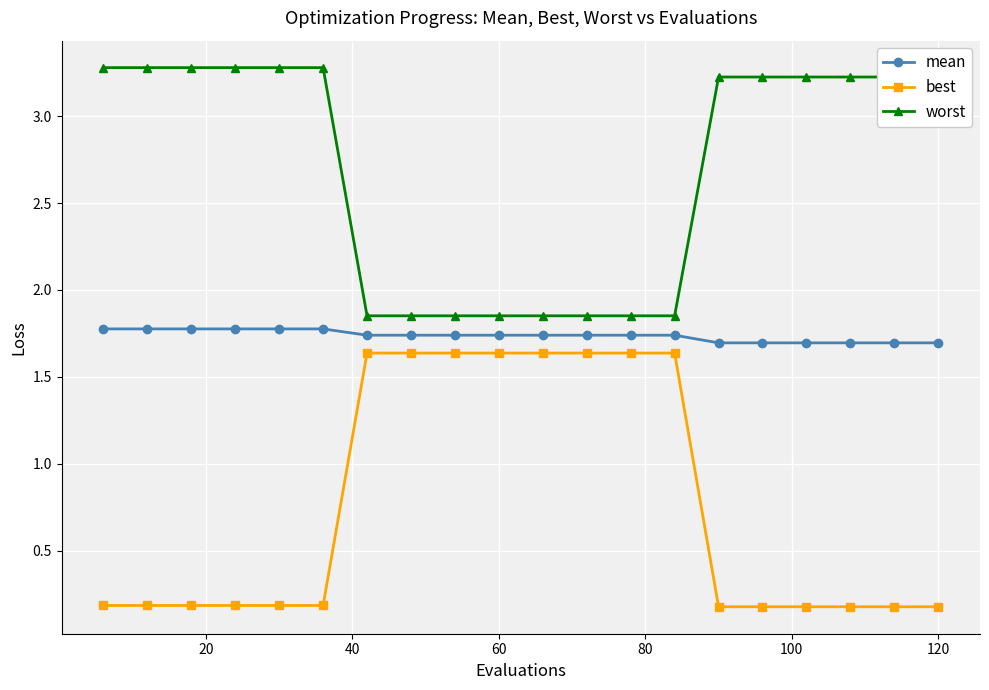

What is the difference between the maximum and second lowest values in the best series?

1.5